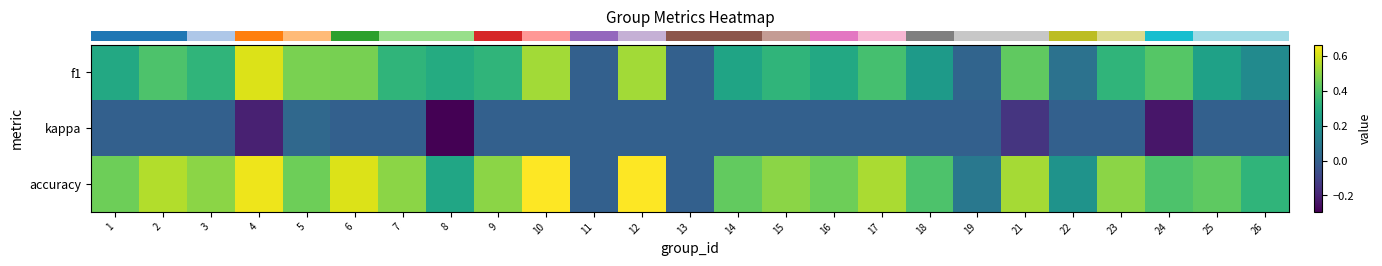

At which category is the sum across all series the highest?

10